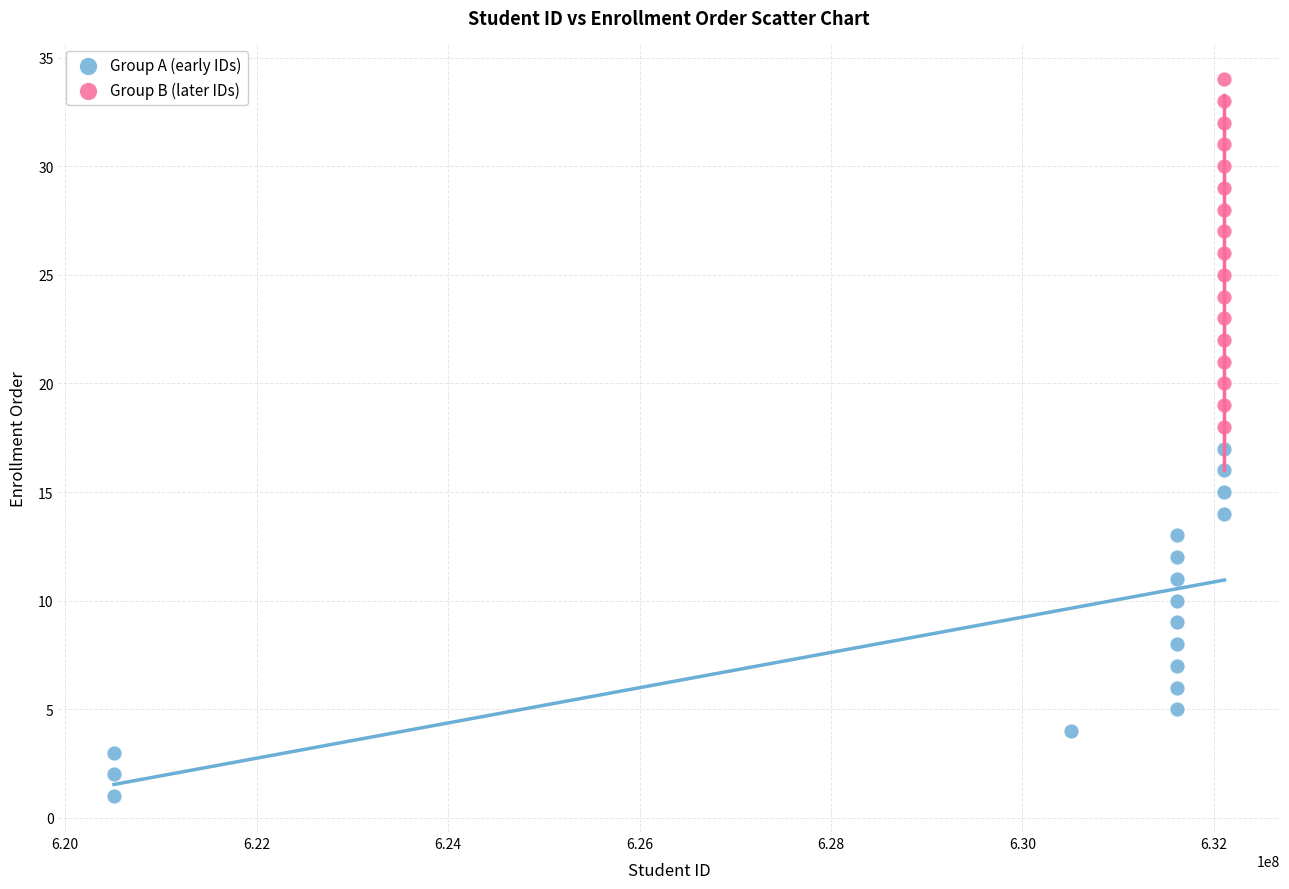

Which series reaches the maximum Y coordinate?

Group B (later IDs)